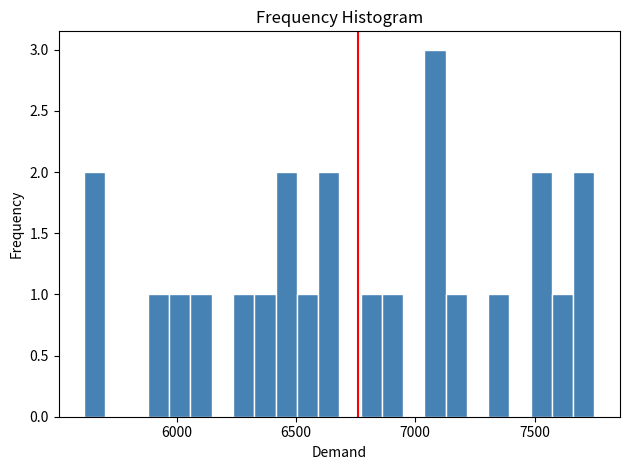

Read against the x-axis, roughly where is the centre of the tallest bar?

7100